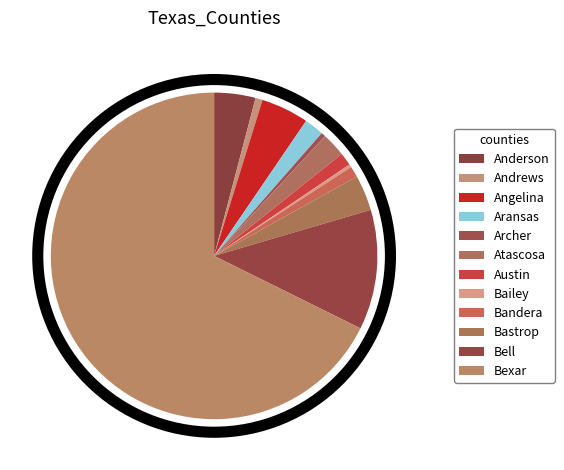

To the nearest percent, what portion does Bandera represent?

1%